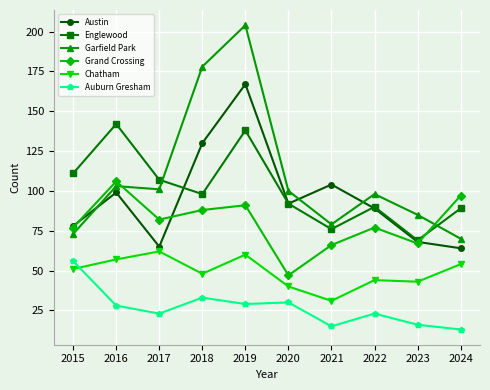

What is the value of the Auburn Gresham point at the 8th from the left?

23